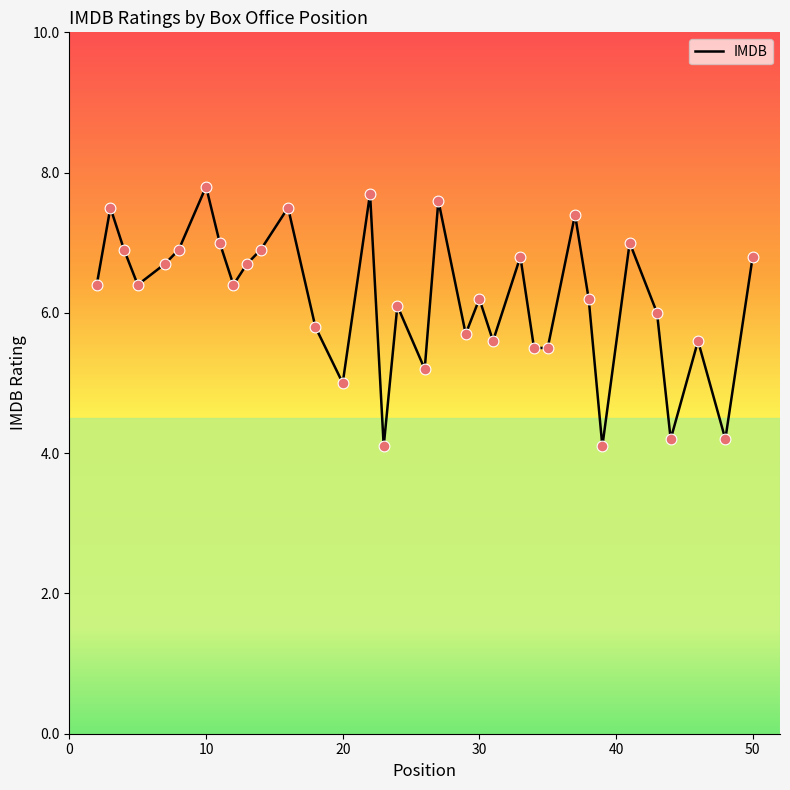

What is the difference between the maximum and minimum values?

3.7